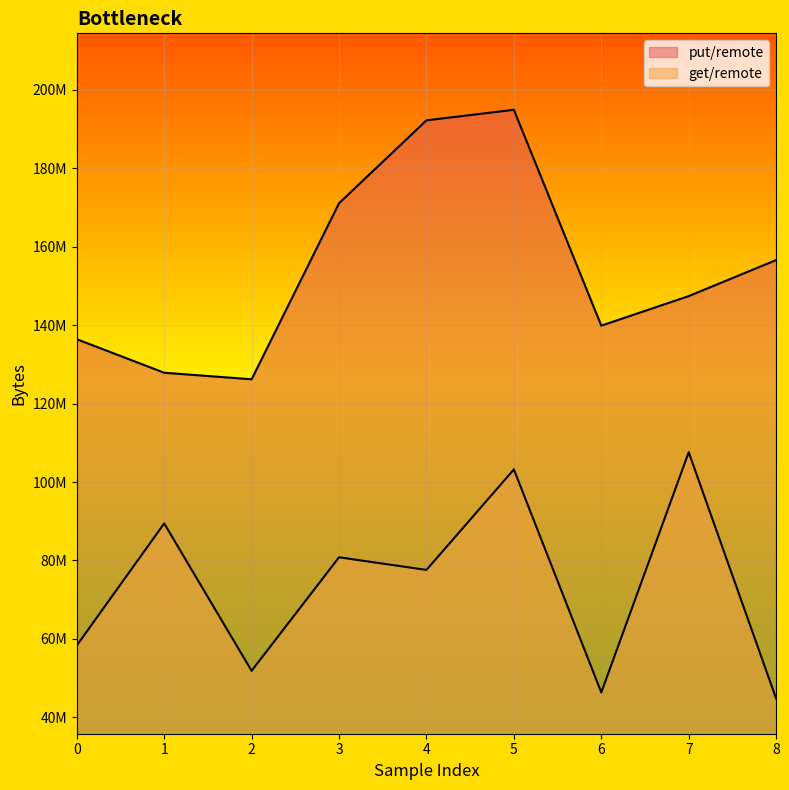

Rank the series at 5 from lowest to highest value.

get/remote, put/remote